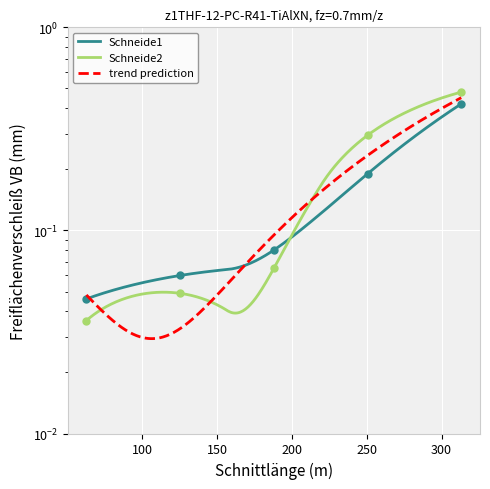

Between 62.64 and 187.92, which series saw the biggest shift?

Schneide1